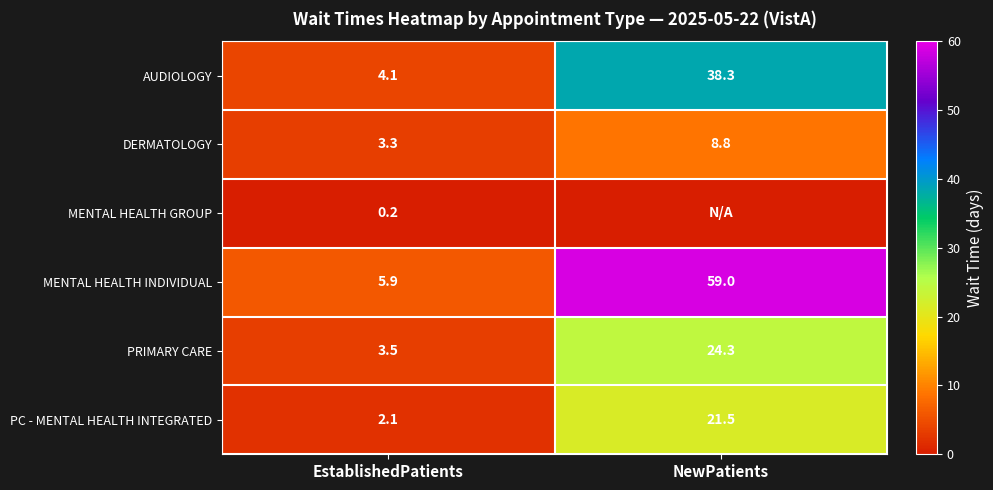

What is the sum of all PRIMARY CARE values?

27.8